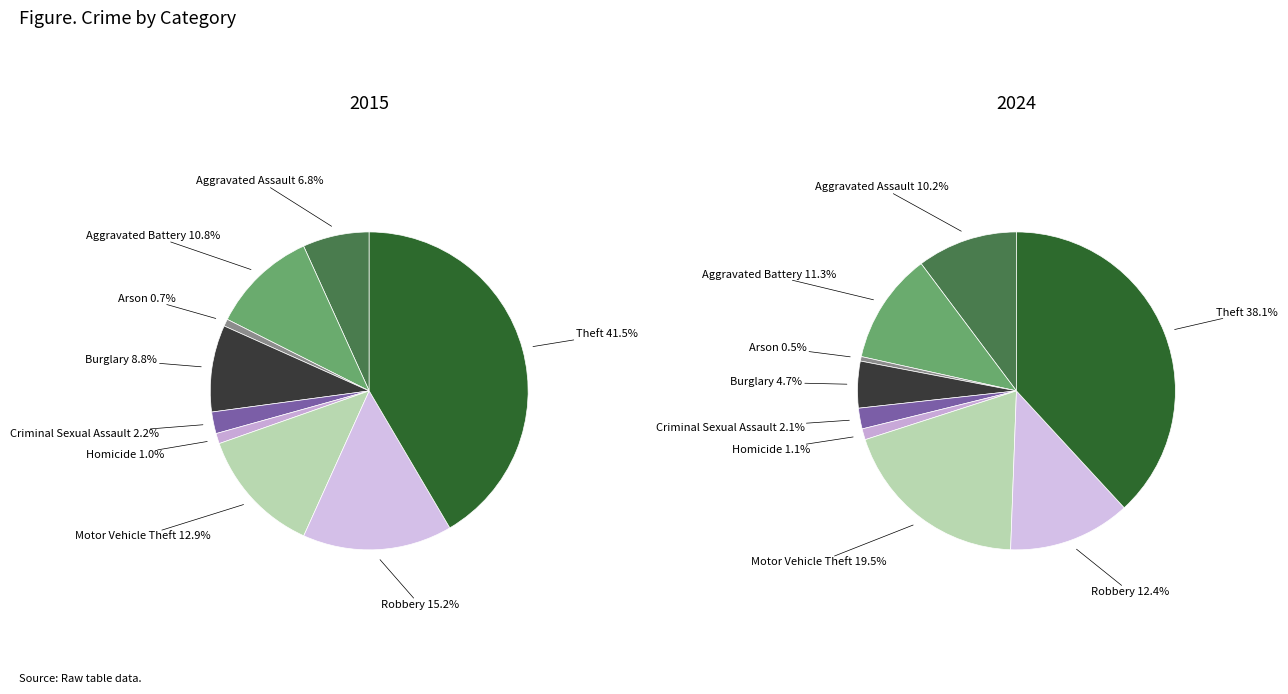

To the nearest percent, what is the average slice percentage?

11%